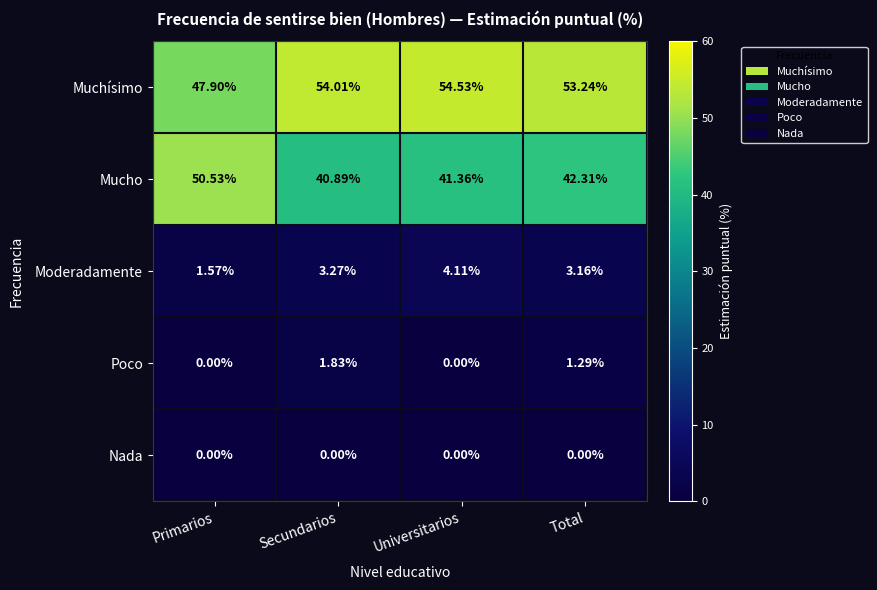

At which label does Poco reach its peak?

Secundarios